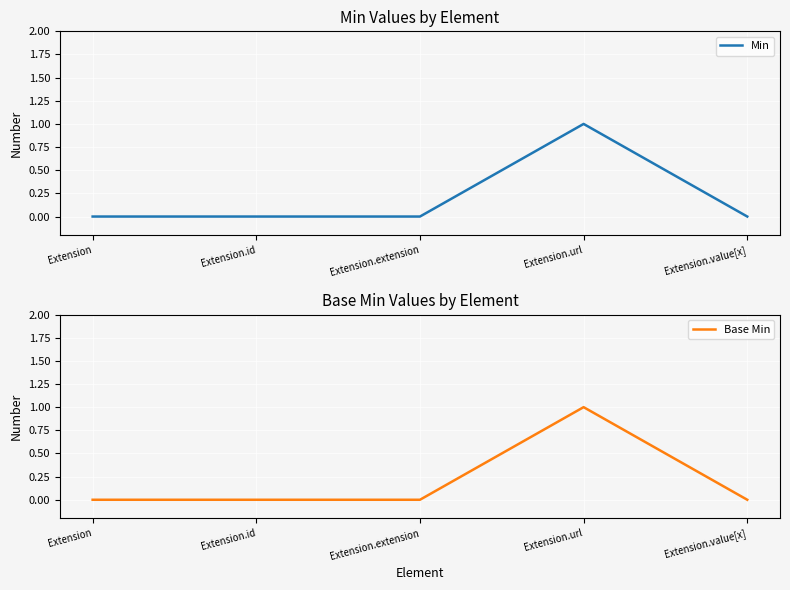

The value of Base Min at Extension.url is 2. True or false?

False